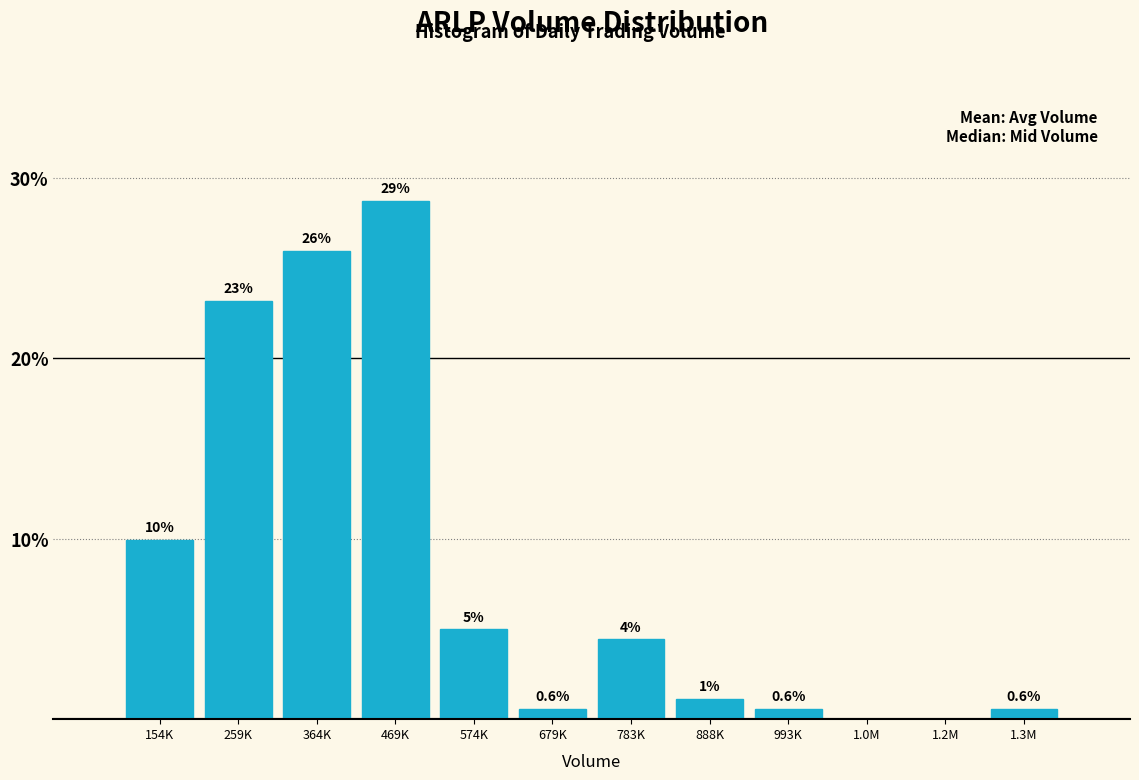

Reading left to right, what are all the values shown in this chart?

154K=9.9	259K=23.2	364K=26.0	469K=28.7	574K=5.0	679K=0.6	783K=4.4	888K=1.1	993K=0.6	1.0M=0.0	1.2M=0.0	1.3M=0.6